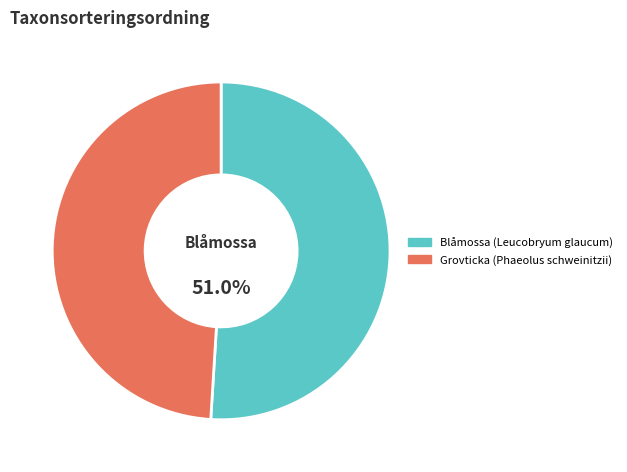

Which category has the smallest portion of the pie?

Grovticka (Phaeolus schweinitzii)